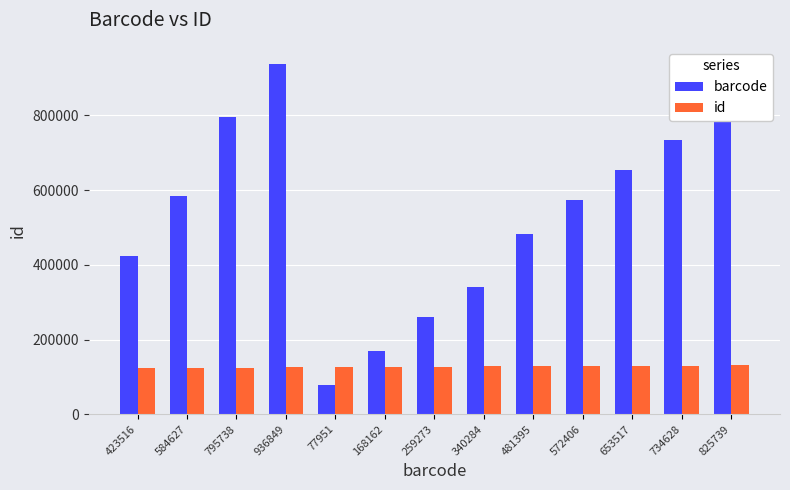

At which category does the chart reach its minimum across all series?

77951